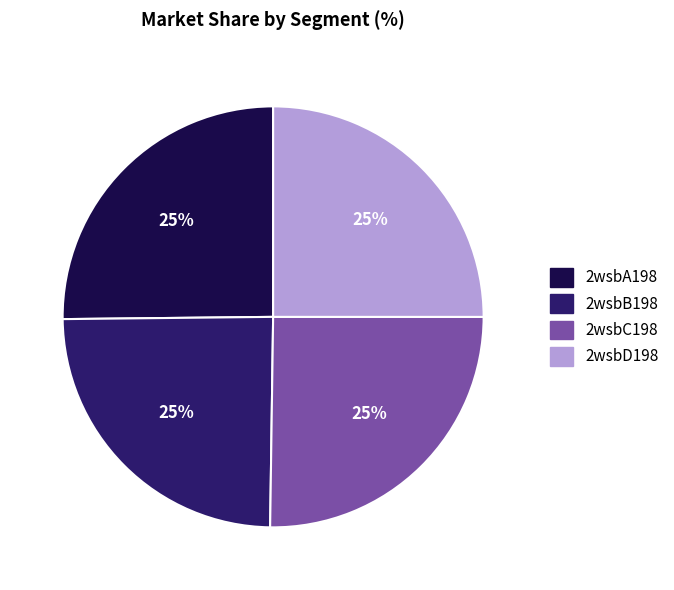

Count the number of slices in the pie.

4